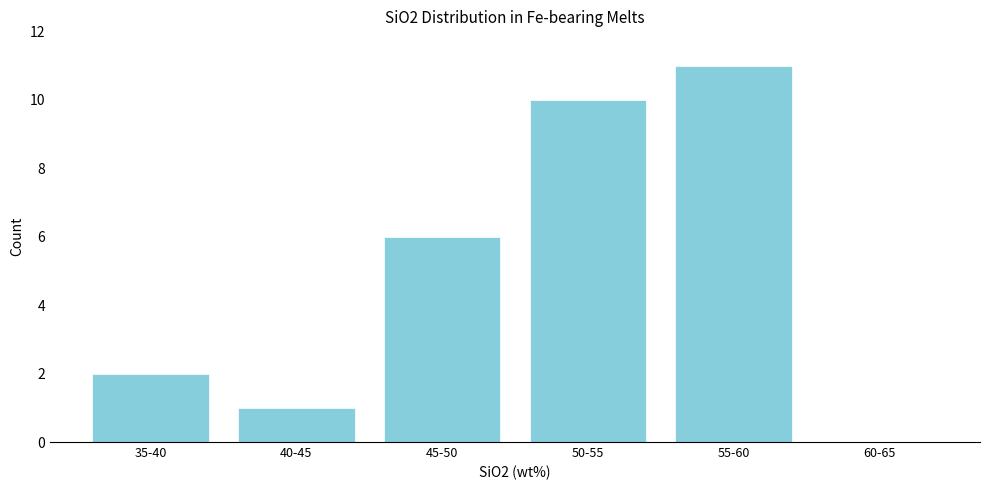

Reading left to right, list all the values displayed in this chart.

35-40=2	40-45=1	45-50=6	50-55=10	55-60=11	60-65=0